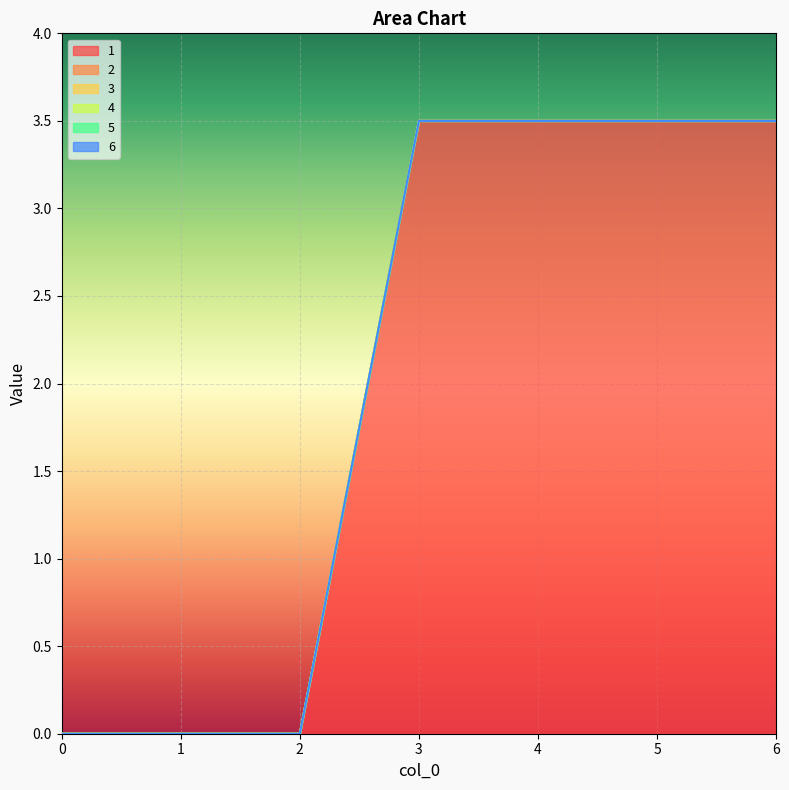

List the series in order of their peak value, highest first.

1, 2, 3, 4, 5, 6